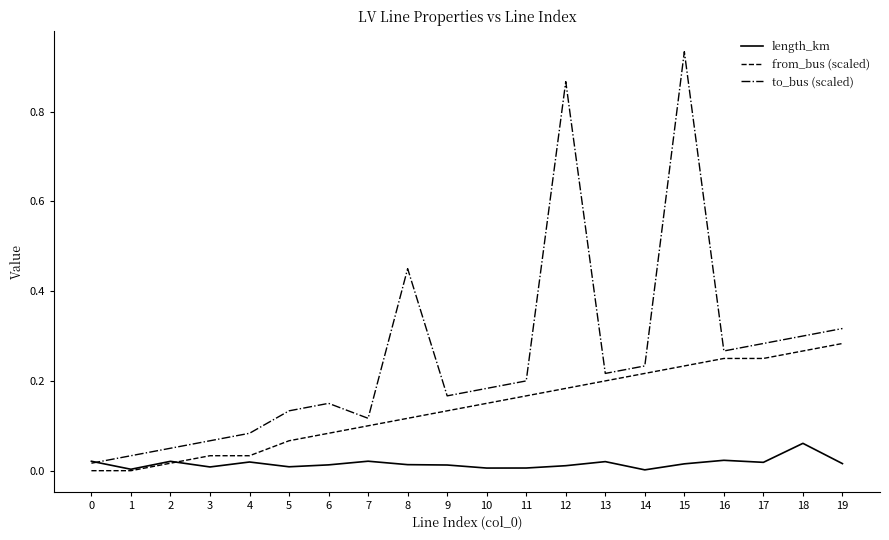

Rank the series by their maximum value, from lowest to highest.

length_km, from_bus (scaled), to_bus (scaled)